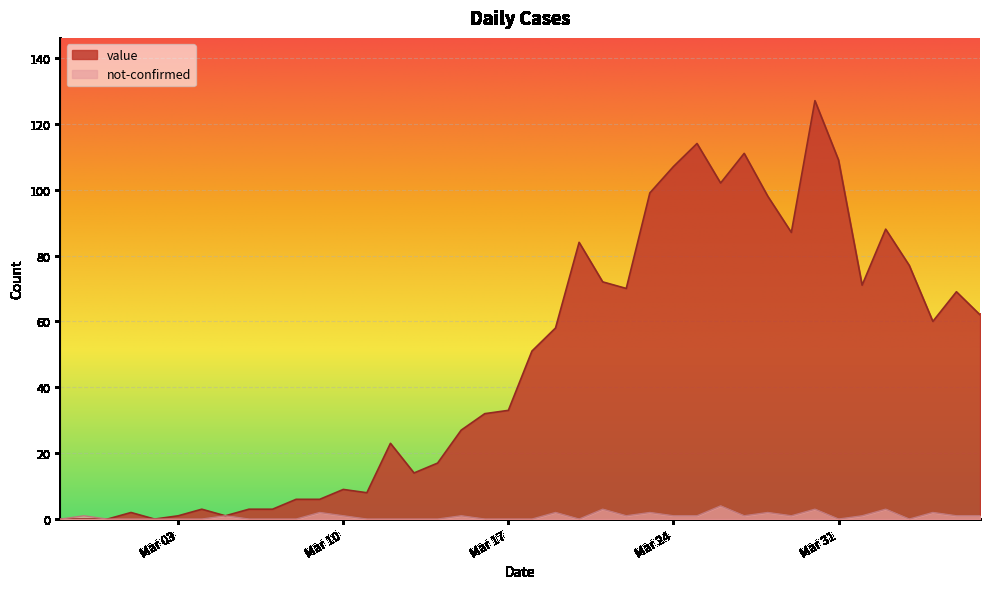

How many values in not-confirmed are above zero?

21